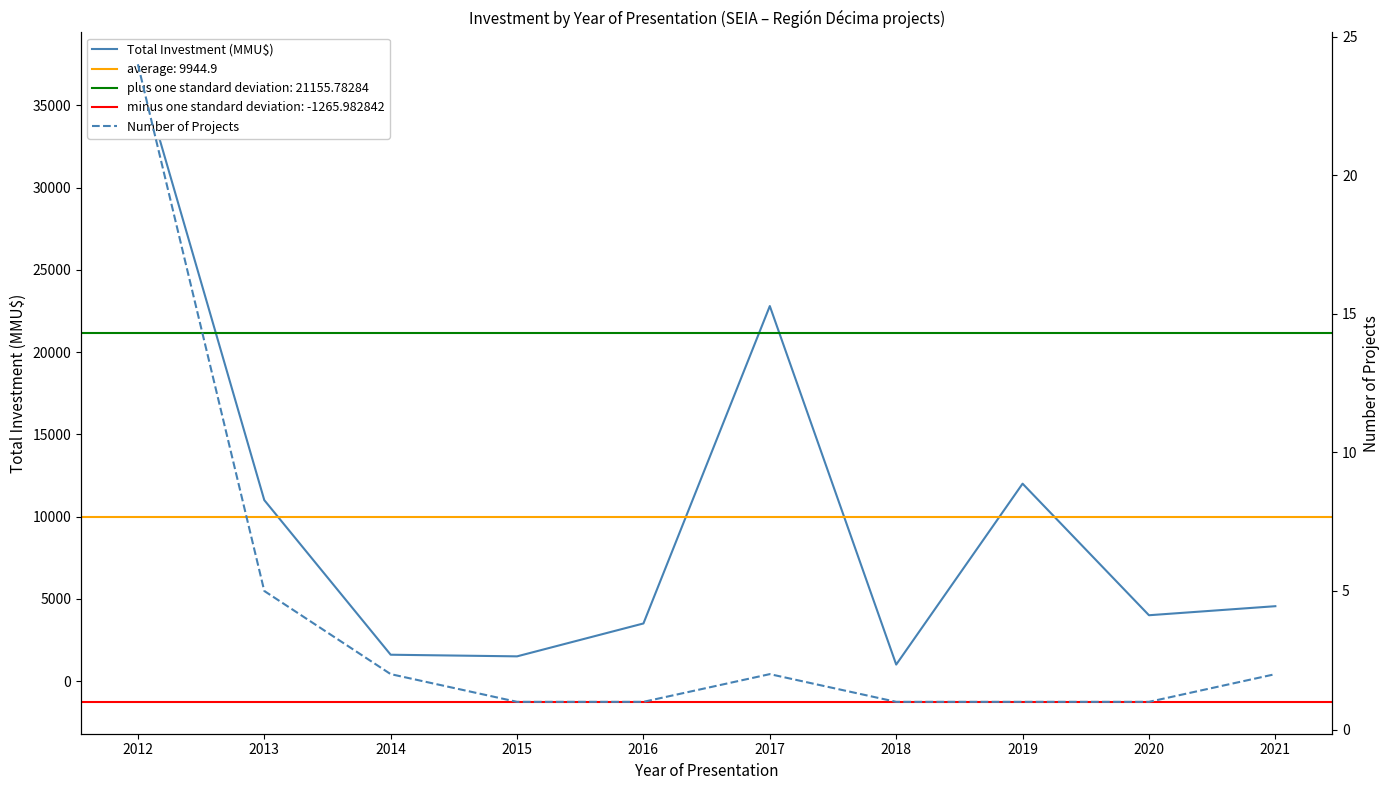

What is the average value of the Number of Projects series?

4